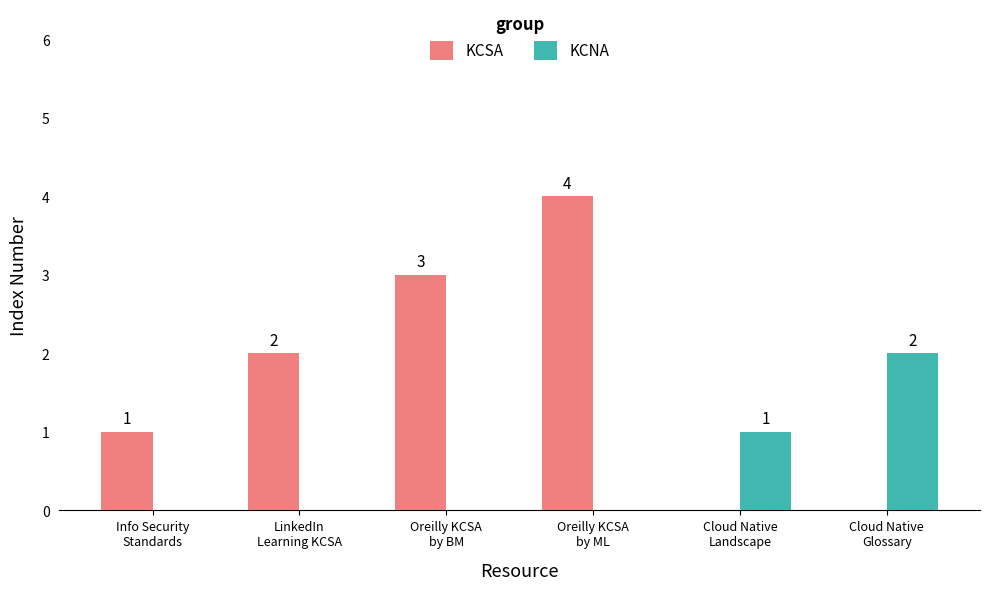

Where is KCNA nearest to the value 1?

Cloud Native
Landscape